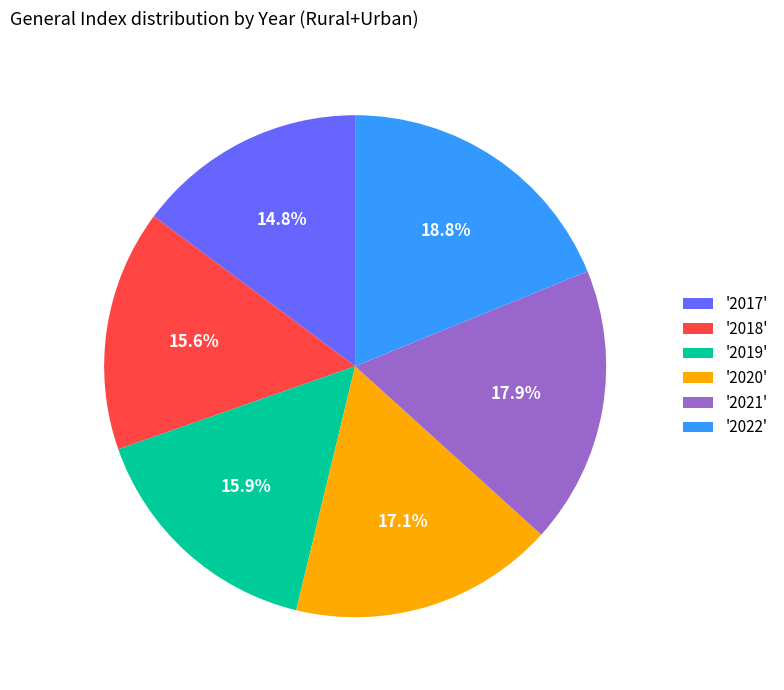

Between '2022' and '2021', which is larger?

'2022'